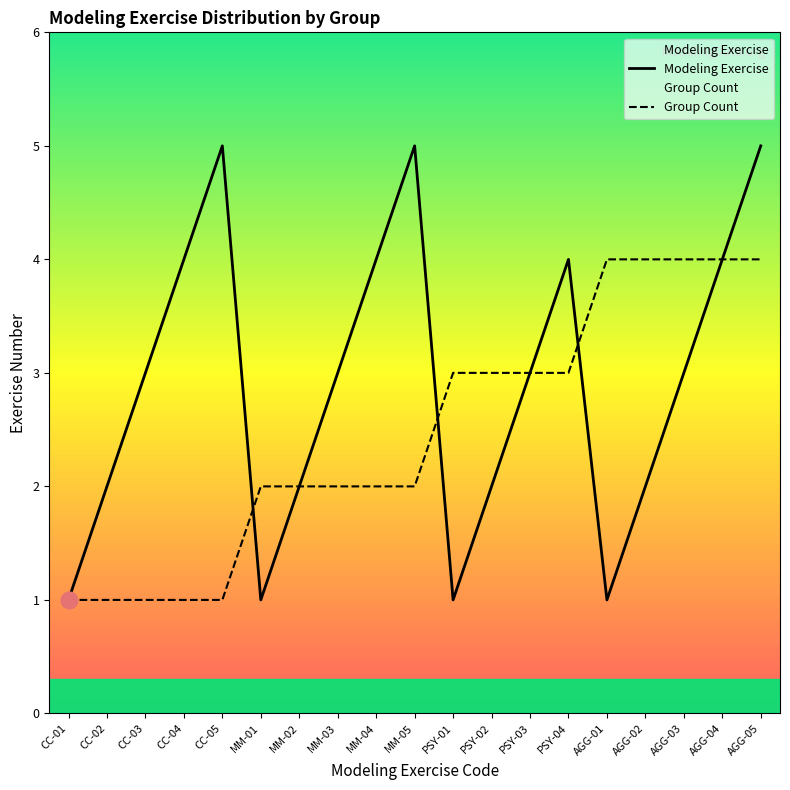

What is the highest value of the Group Count series?

4